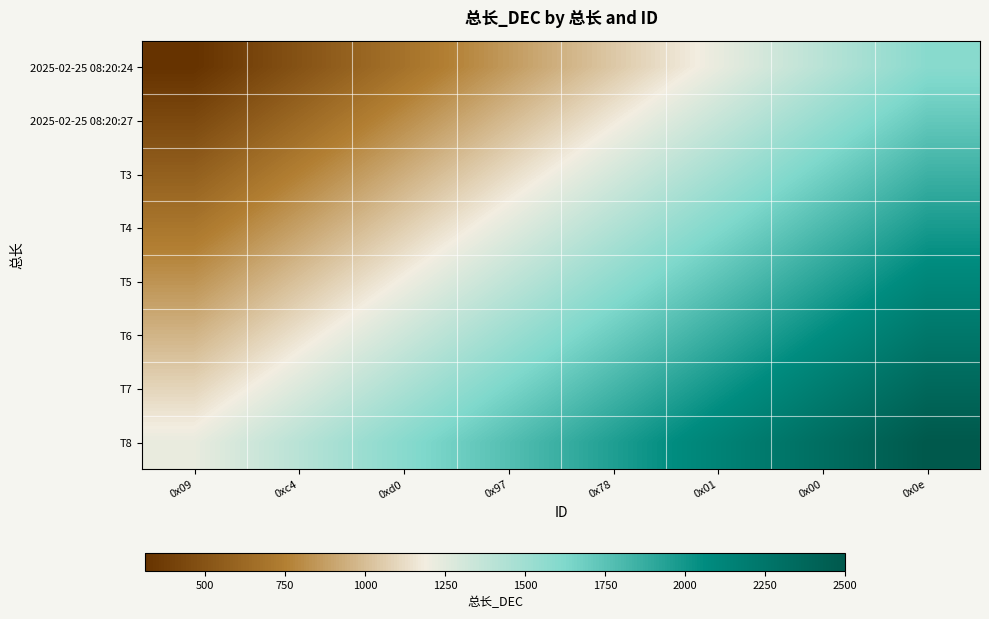

At which category is the sum across all series the highest?

0x0e